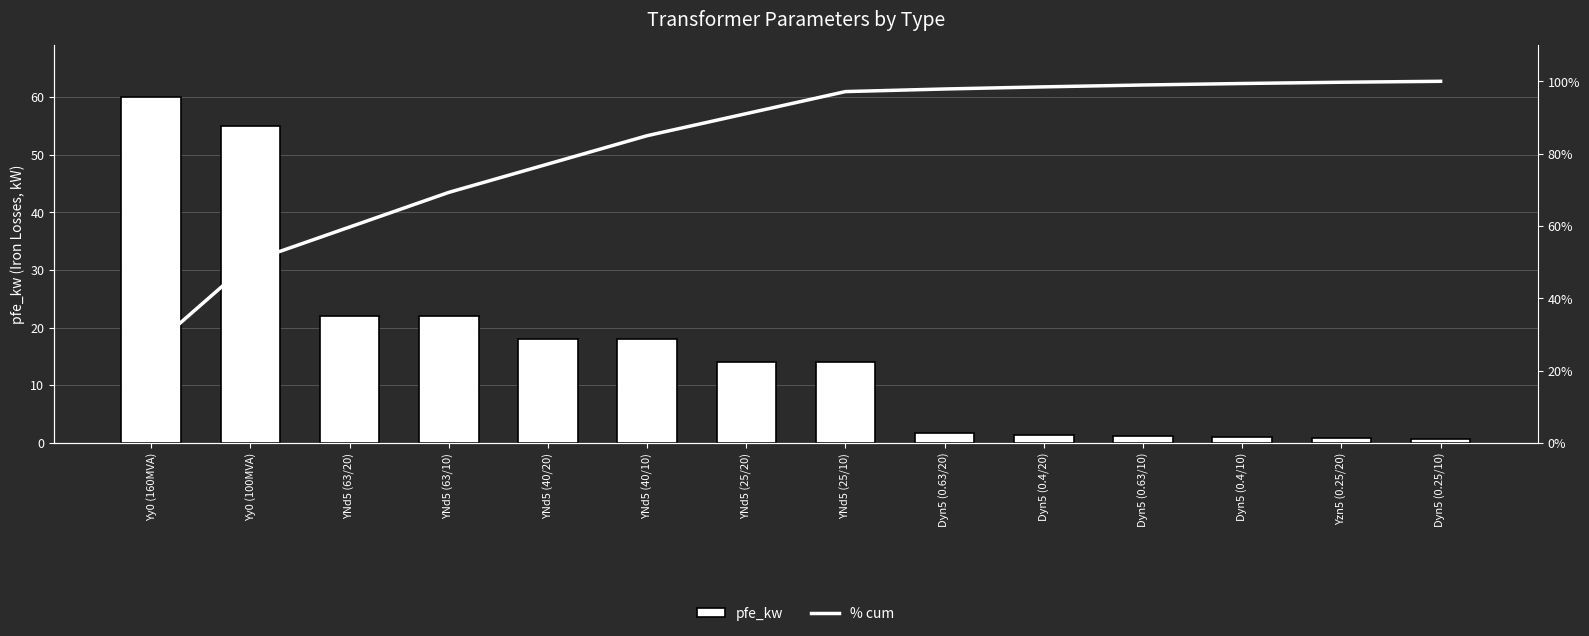

Rank the categories by pfe_kw value from highest to lowest.

Yy0 (160MVA), Yy0 (100MVA), YNd5 (63/20), YNd5 (63/10), YNd5 (40/20), YNd5 (40/10), YNd5 (25/20), YNd5 (25/10), Dyn5 (0.63/20), Dyn5 (0.4/20), Dyn5 (0.63/10), Dyn5 (0.4/10), Yzn5 (0.25/20), Dyn5 (0.25/10)